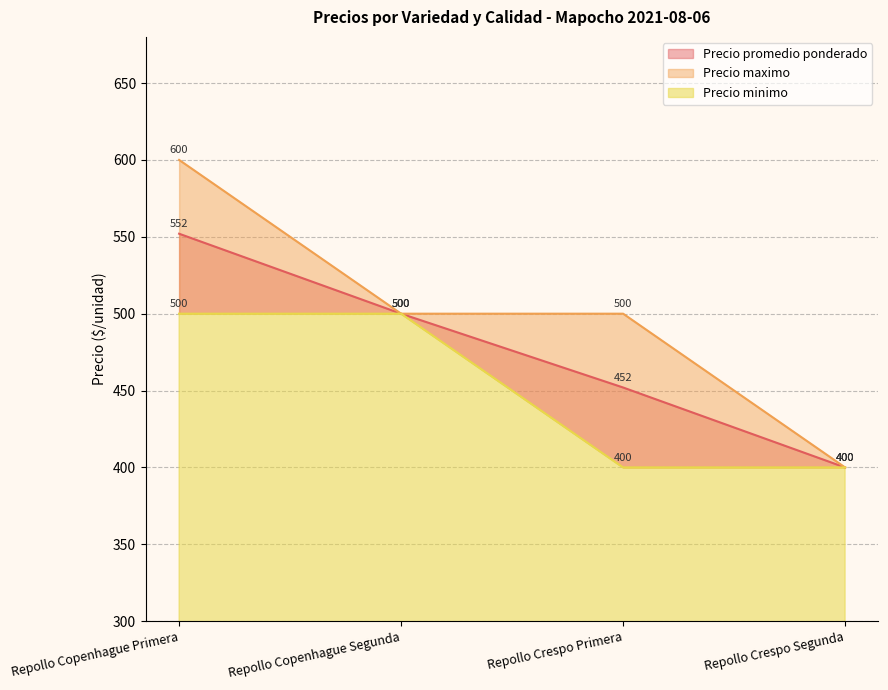

What is the sum of the Precio minimo values at Repollo Crespo Segunda and Repollo Crespo Primera?

800